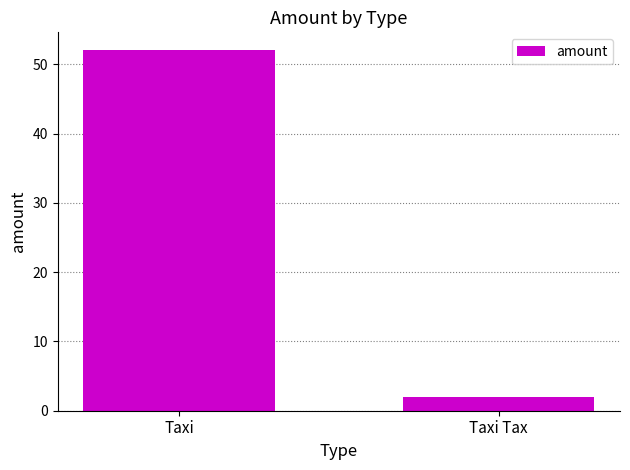

What position from the right is Taxi Tax?

1